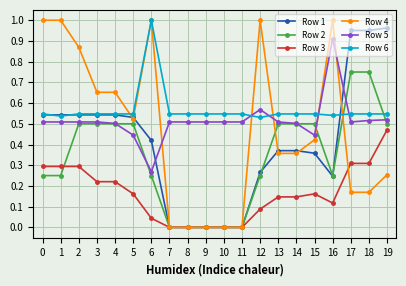

True or false: Row 6 has a value of 0.5 at 12.

True